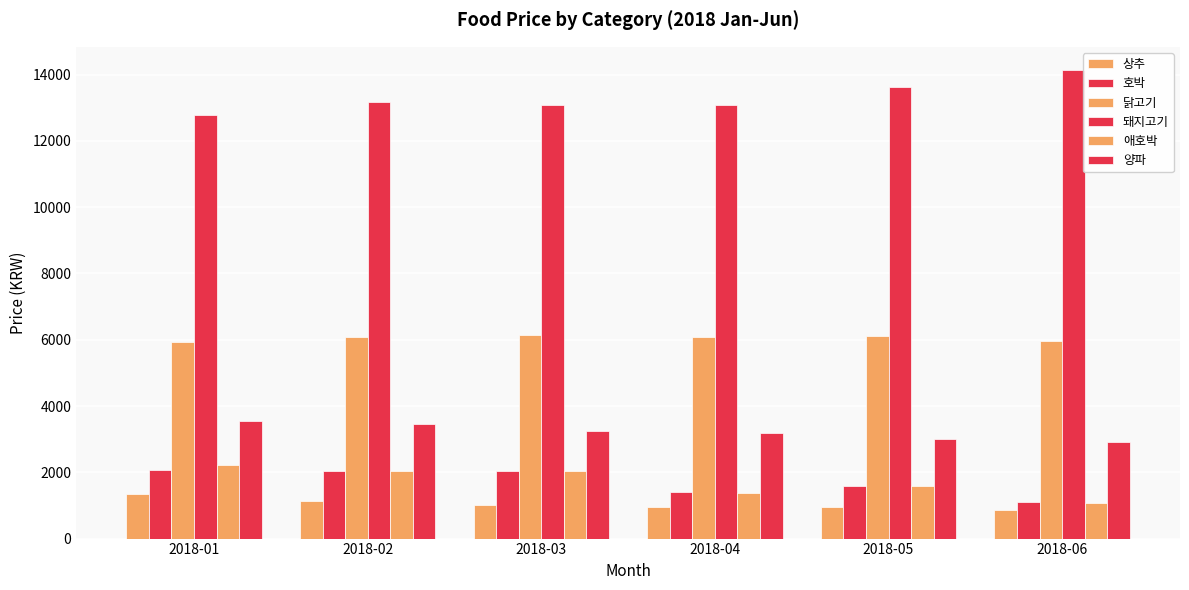

What is the sum of the 양파 values at 2018-06 and 2018-02?

6363.6